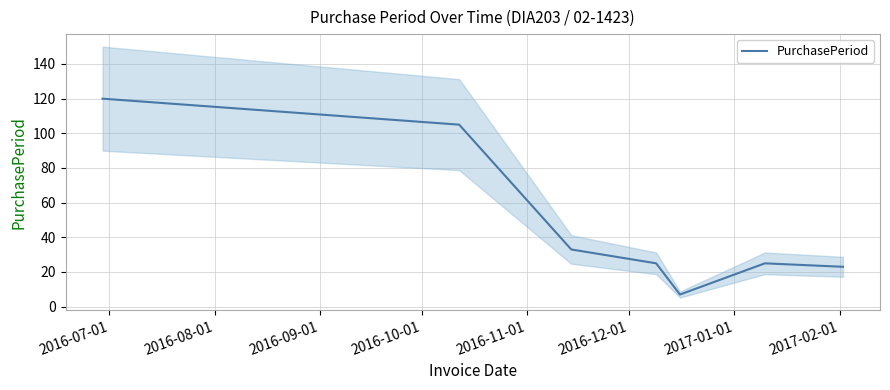

What is the minimum value shown in the chart?

7